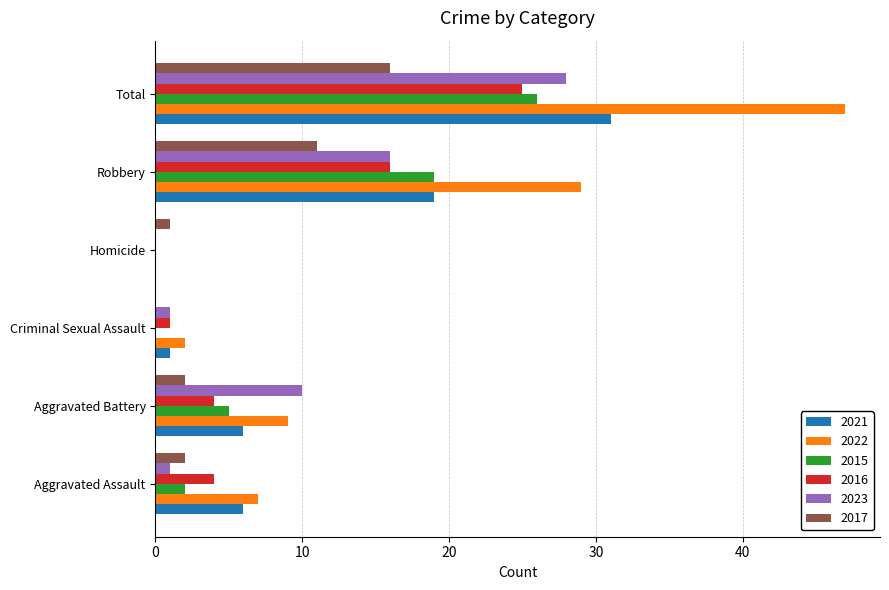

Between Aggravated Battery and Robbery, which series saw the biggest shift?

2022